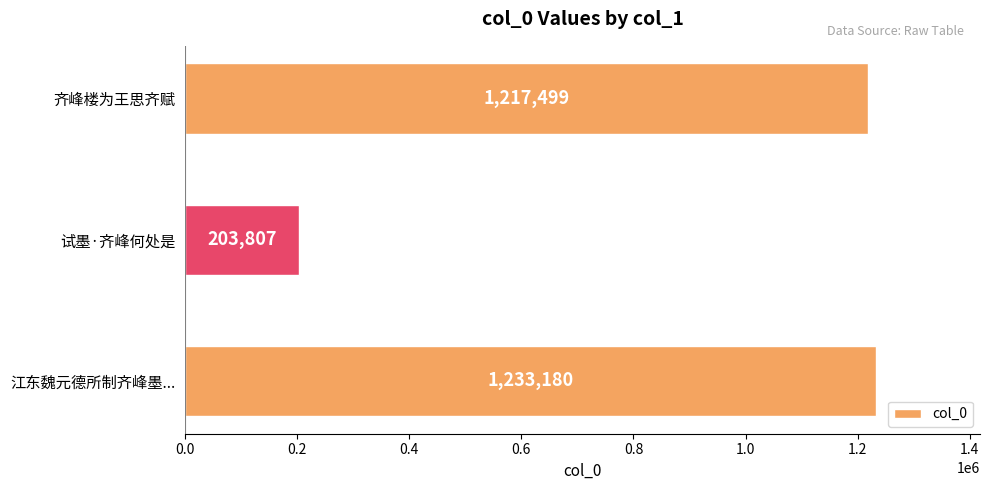

What is the difference between the maximum and second lowest values?

15681